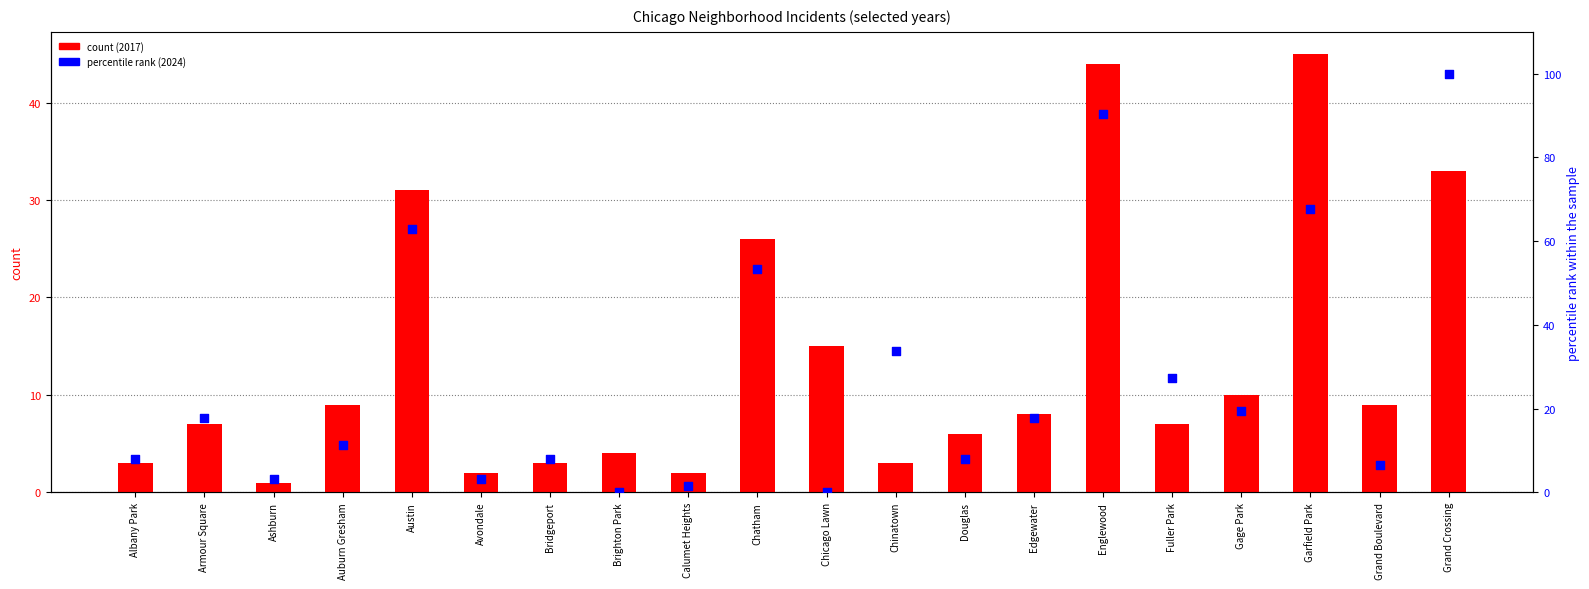

What is the ratio of the value at Gage Park to the value at Armour Square?

1.1